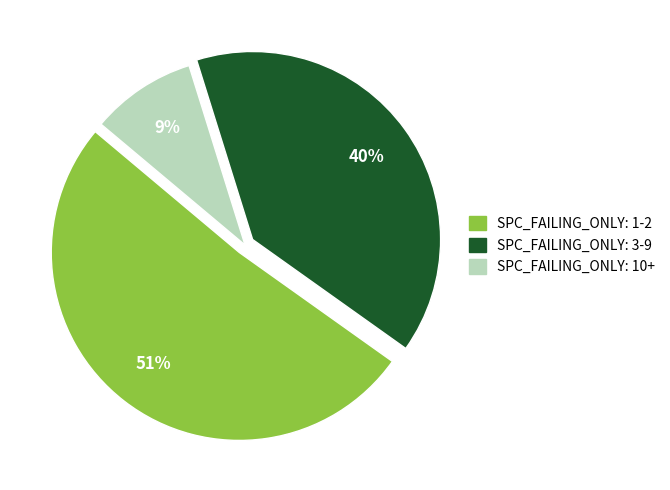

Does any single category account for the majority?

Yes